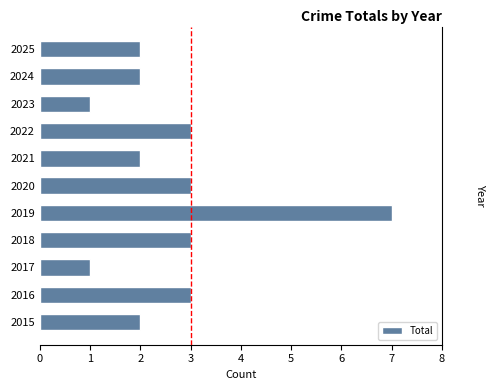

What is the sum of the values at 2022 and 2025?

5